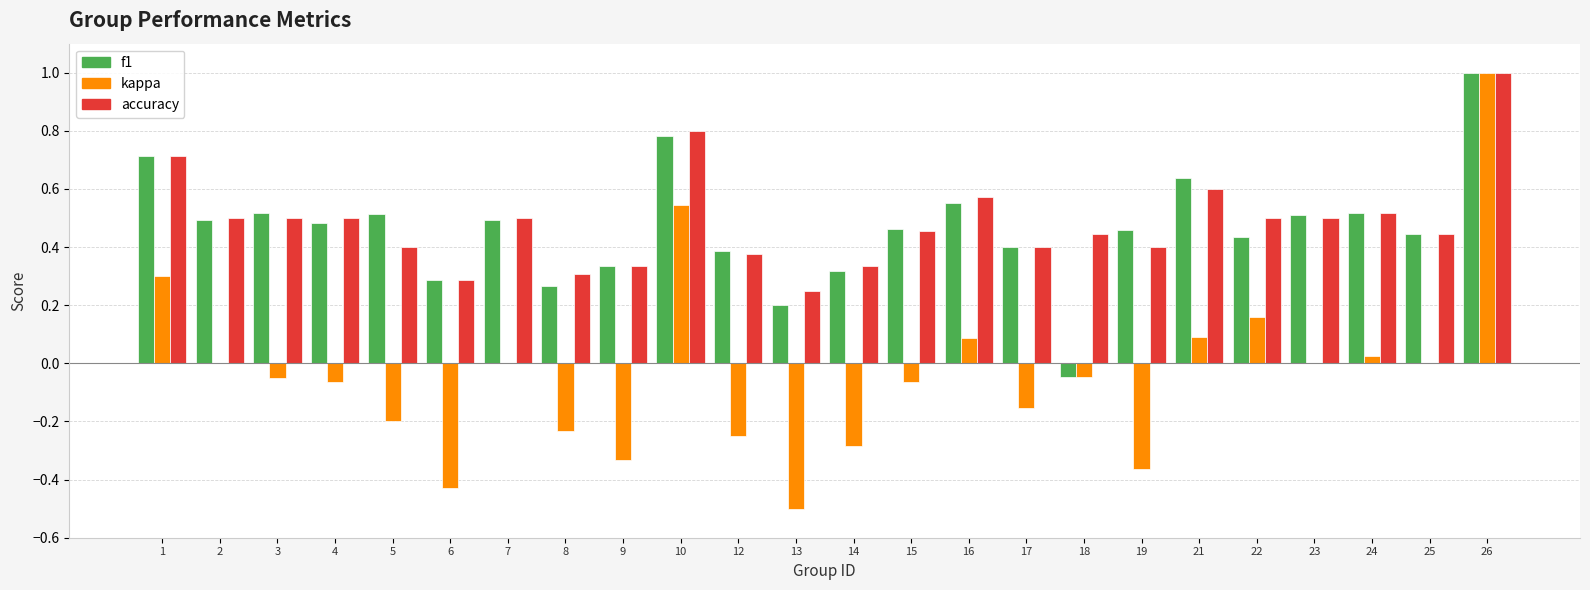

The f1 series shows -0.1 at 18. True or false?

False